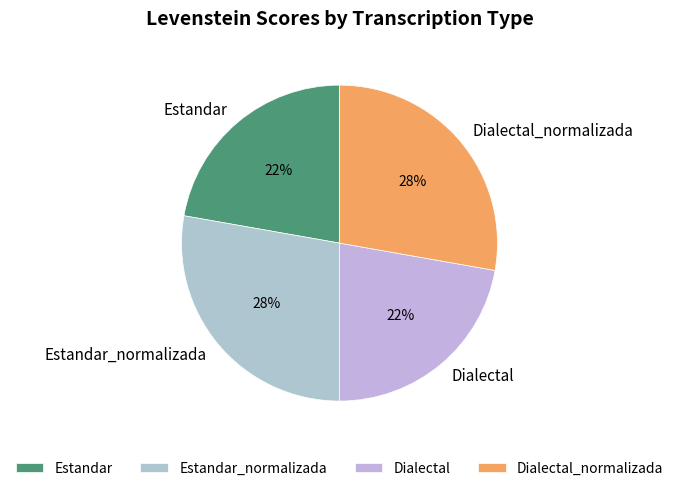

Does Dialectal_normalizada account for over 50% of the chart?

No